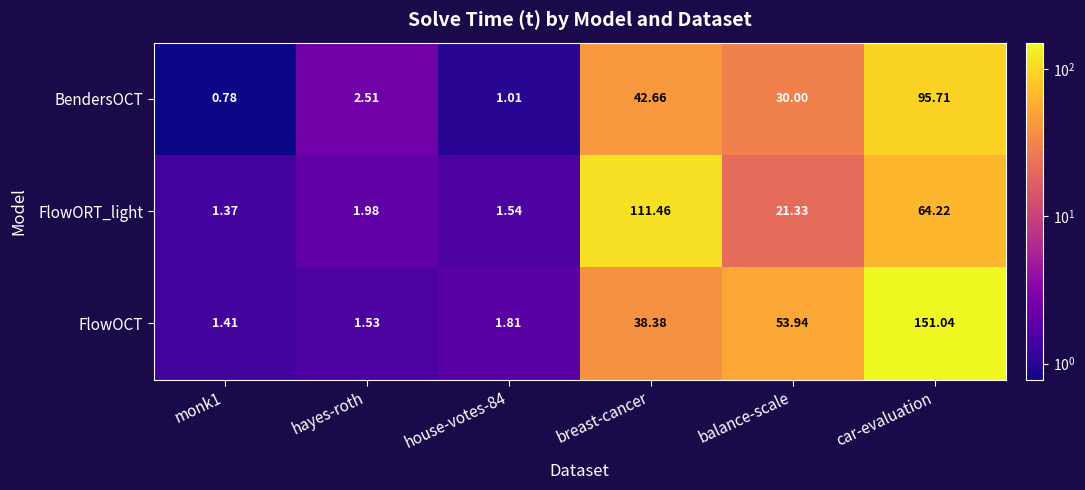

Is the value of BendersOCT at breast-cancer greater than the value of FlowOCT at car-evaluation?

No